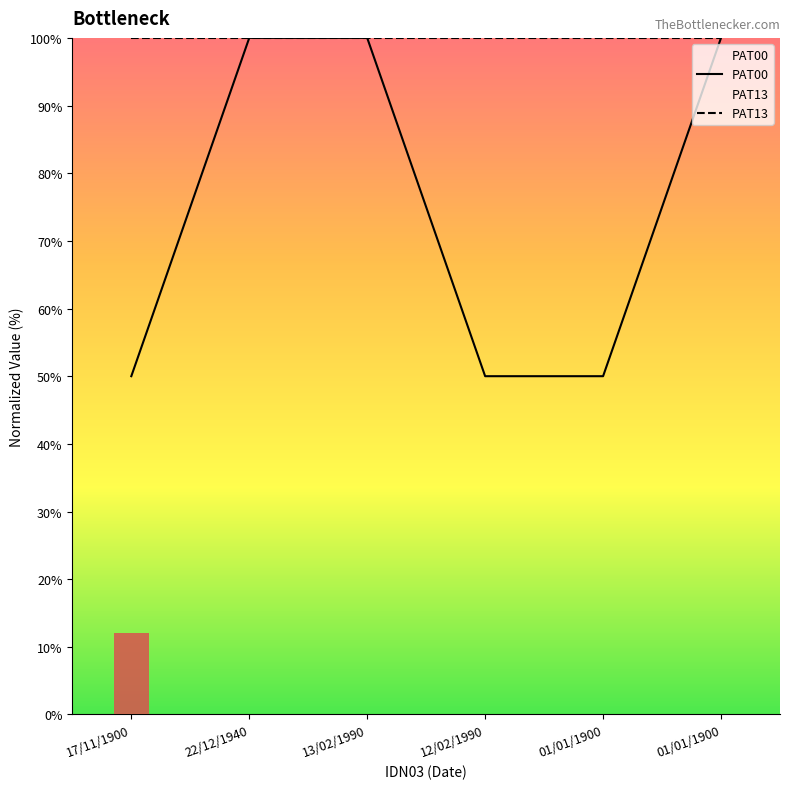

Count the PAT00 values in the range 50 to 100.

6